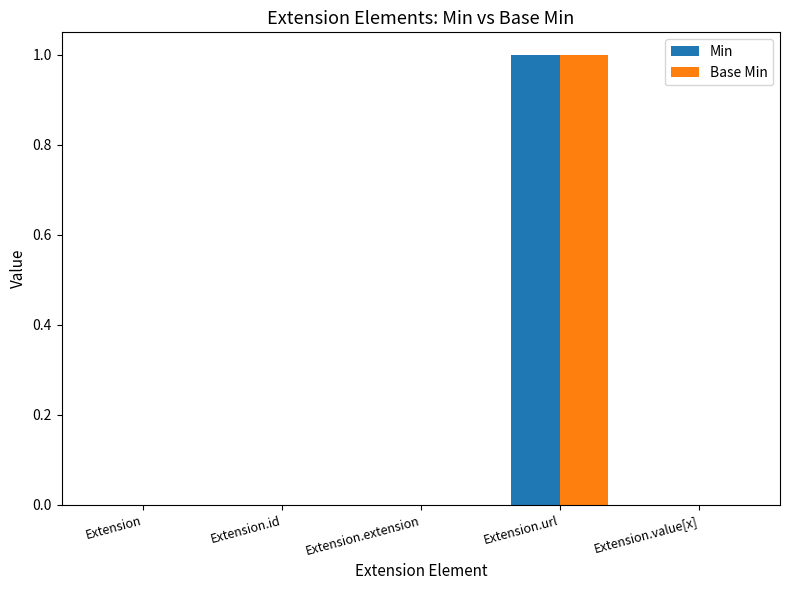

How many categories are shown in the chart?

5